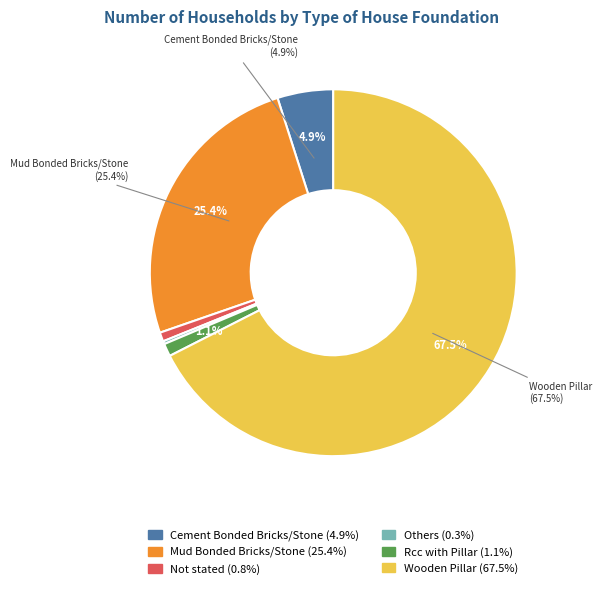

Which category has the biggest portion of the pie?

Wooden Pillar